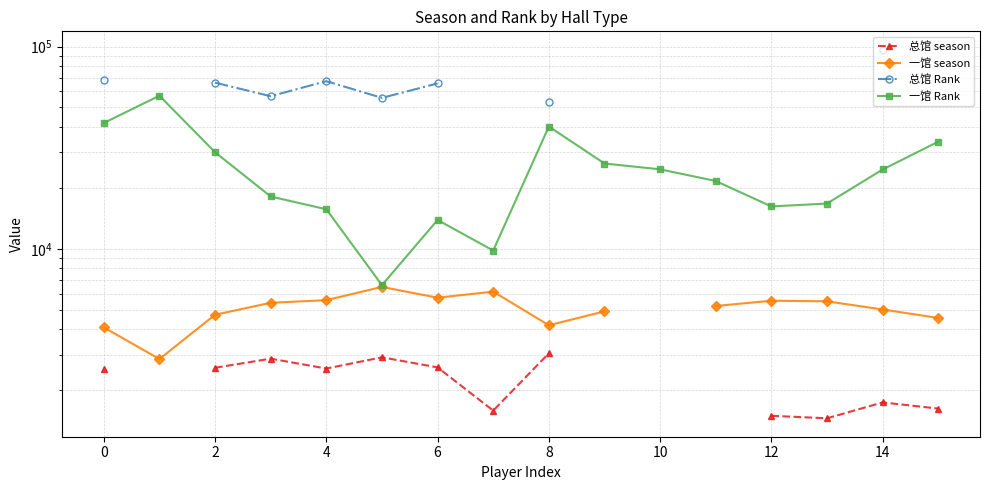

What is the difference between the highest and lowest values at 4?

64878.0